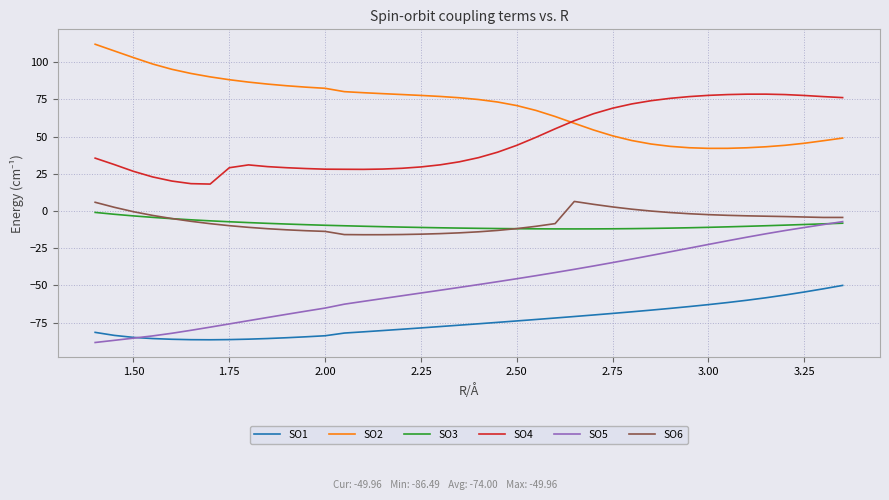

How many lines are shown in the chart?

6